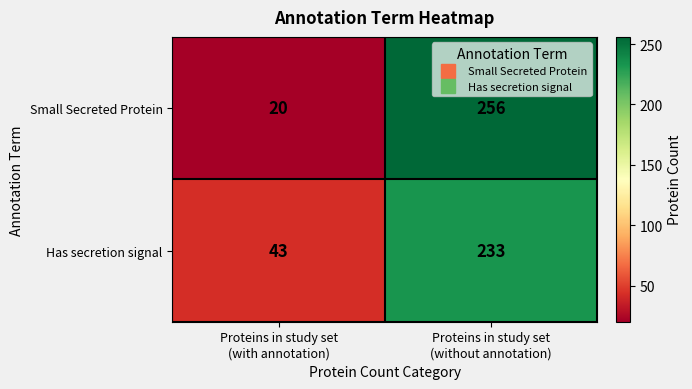

At how many categories does at least one series exceed 66?

1